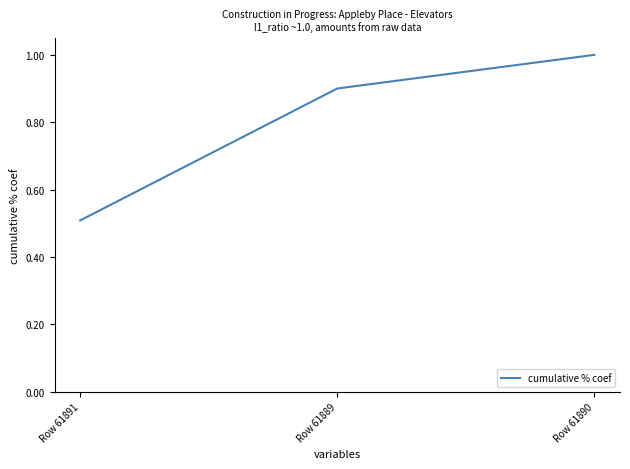

How many lines are shown in the chart?

1